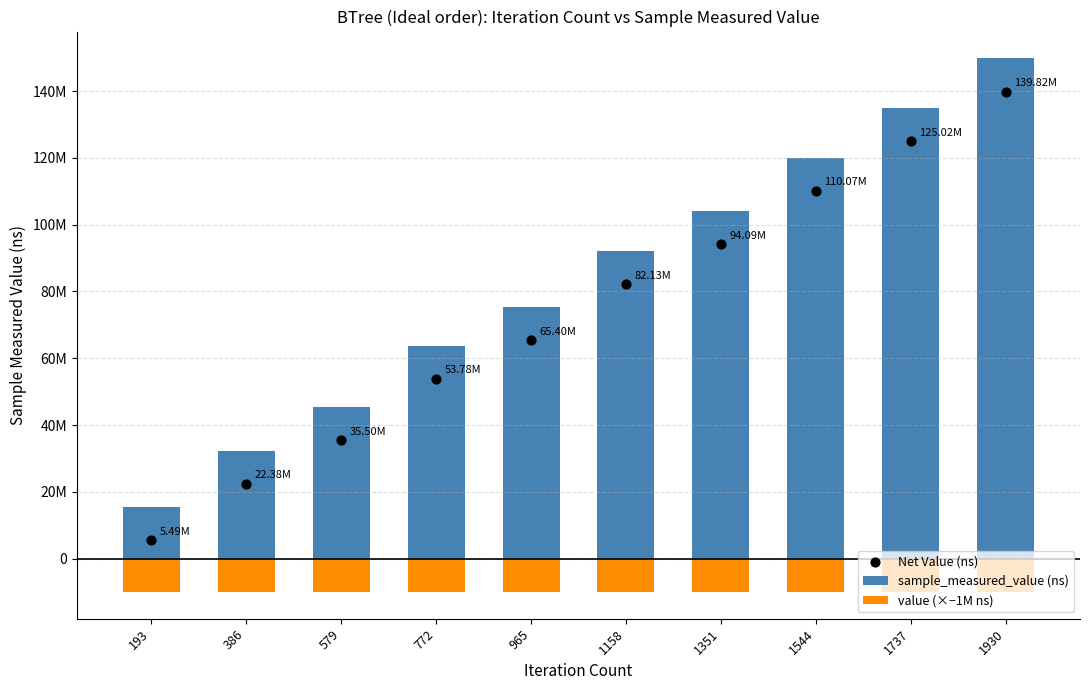

Which series reaches the minimum Y coordinate?

value (×−1M ns)